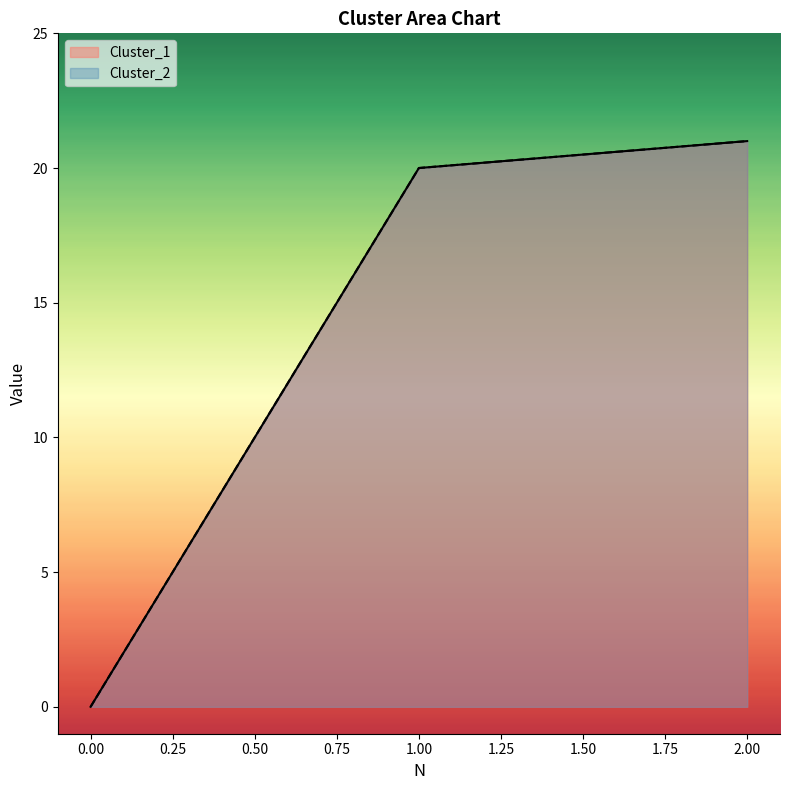

Reading left to right, transcribe all the data shown in this chart.

Cluster_1: 0	20	21
Cluster_2: 0	20	21